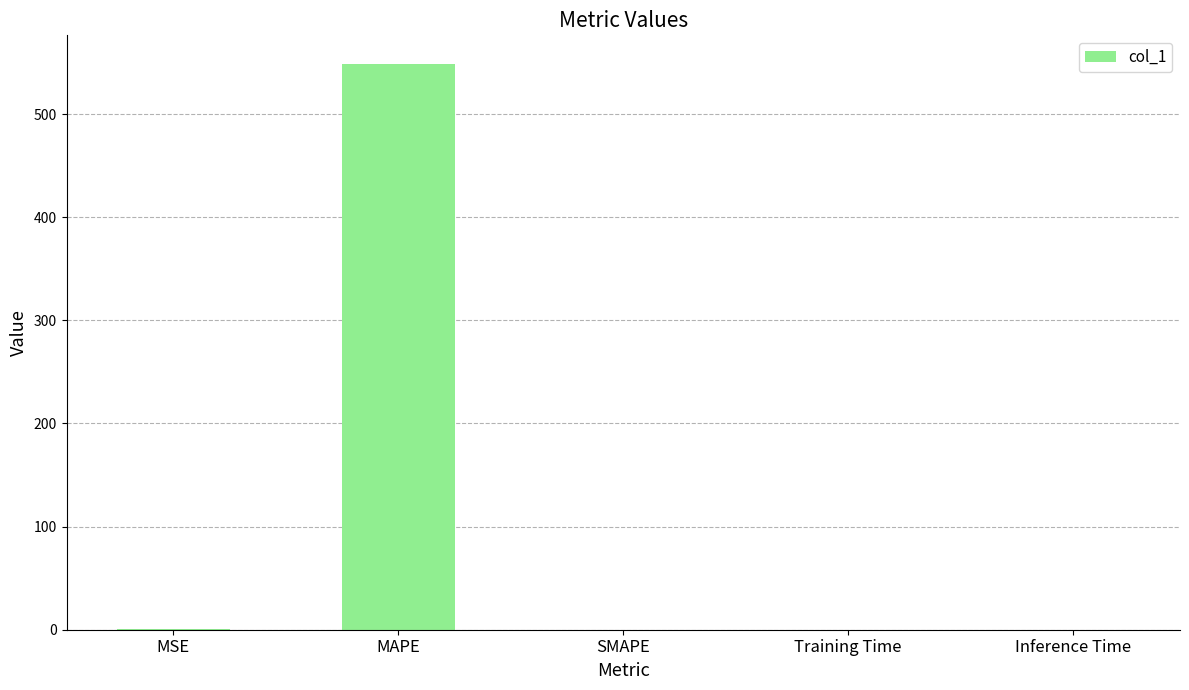

Which has a higher value, MAPE or Inference Time?

MAPE